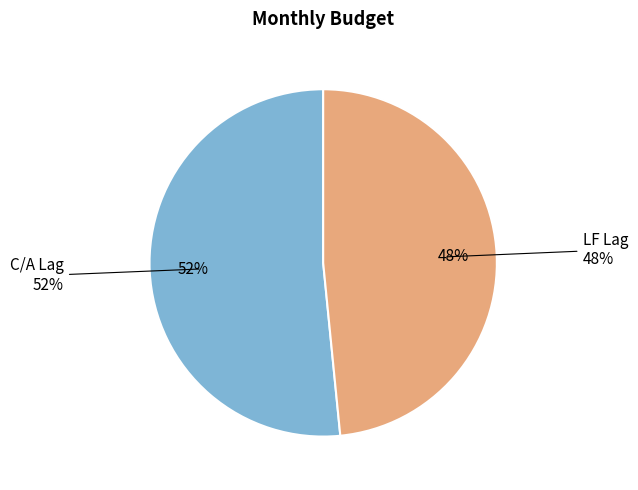

True or false: C/A Lag accounts for 52% of the total.

True